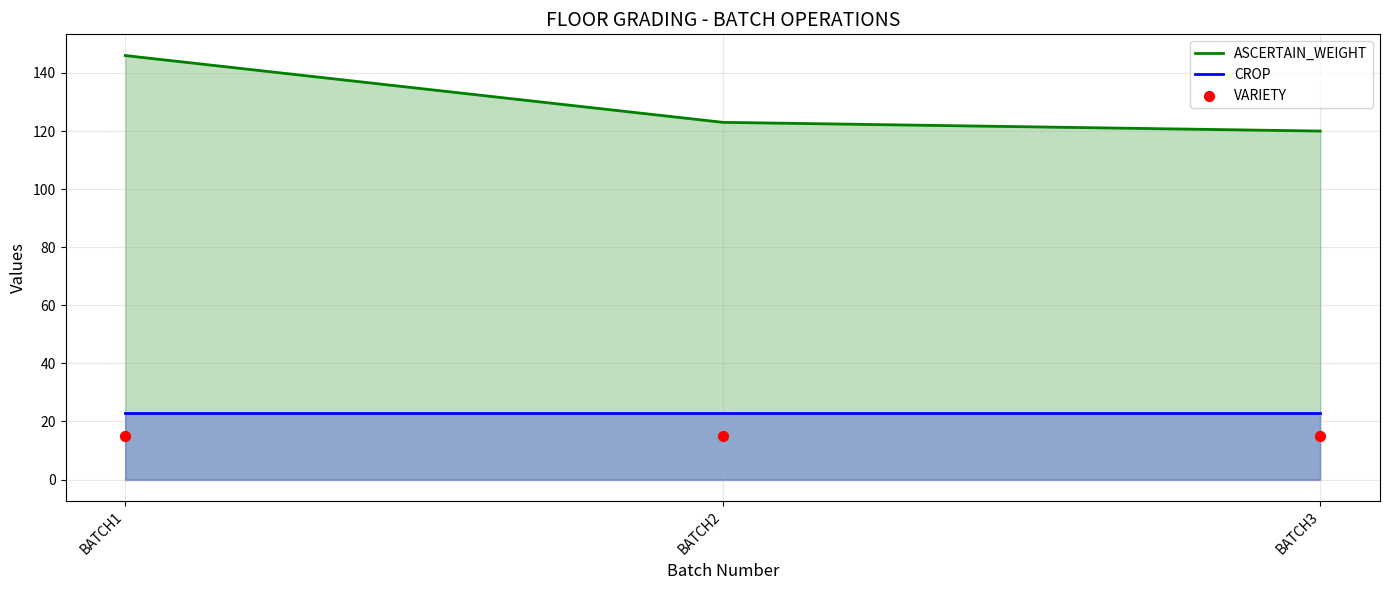

Is the value of CROP at BATCH2 greater than the value of ASCERTAIN_WEIGHT at BATCH2?

No